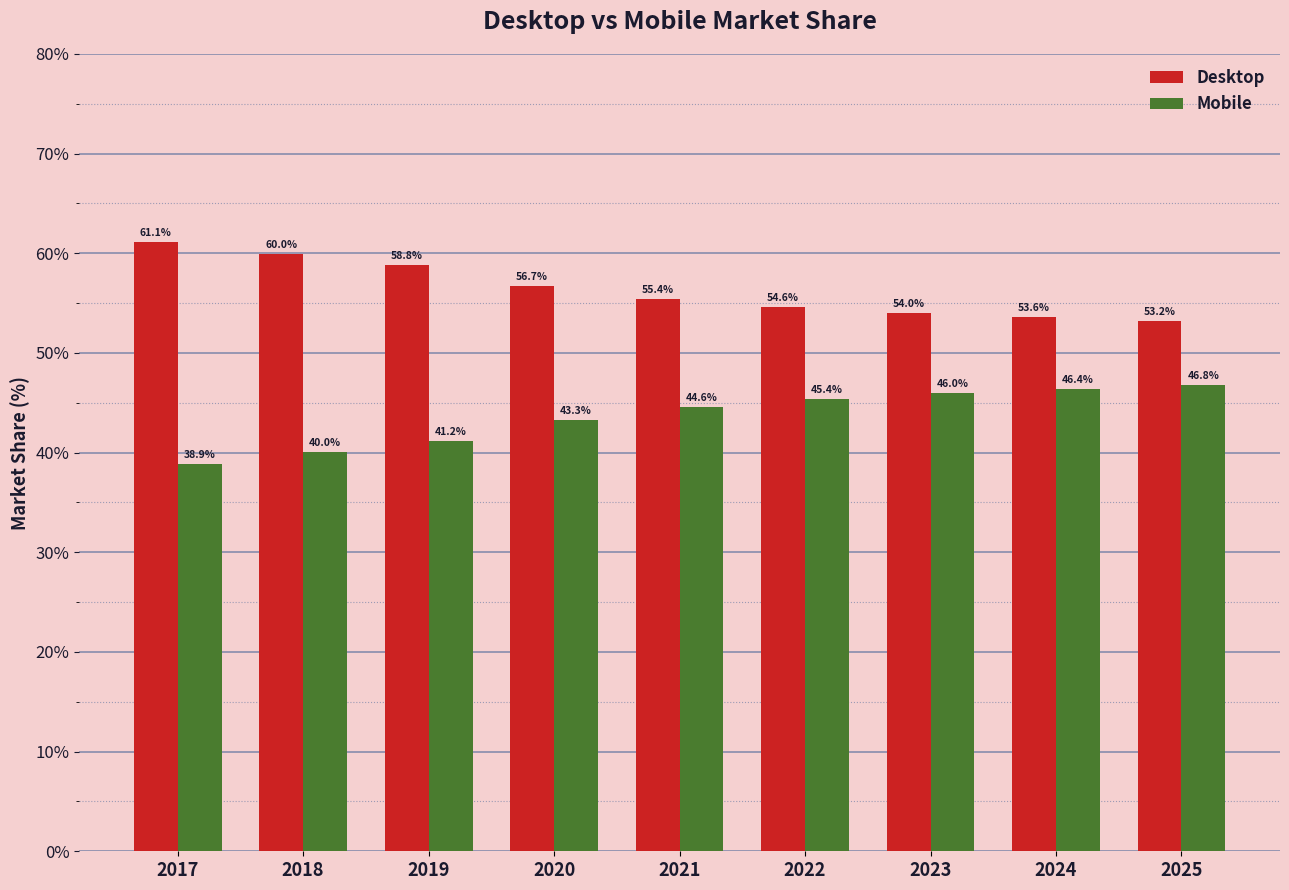

What is the total value across all series at 2025?

100.0